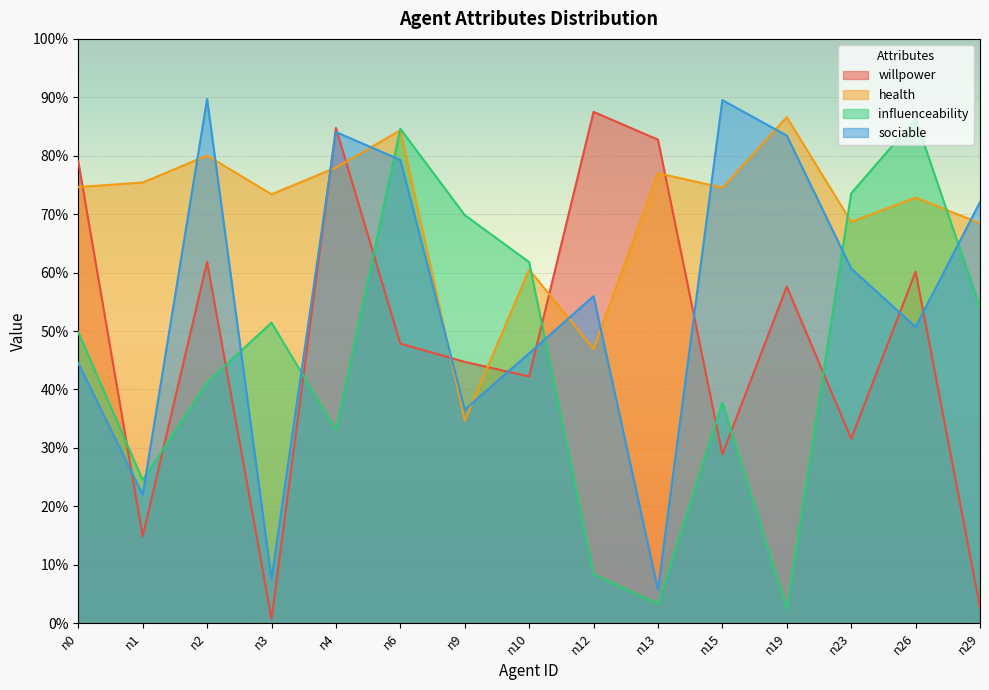

What is the total value across all series at n1?

1.4